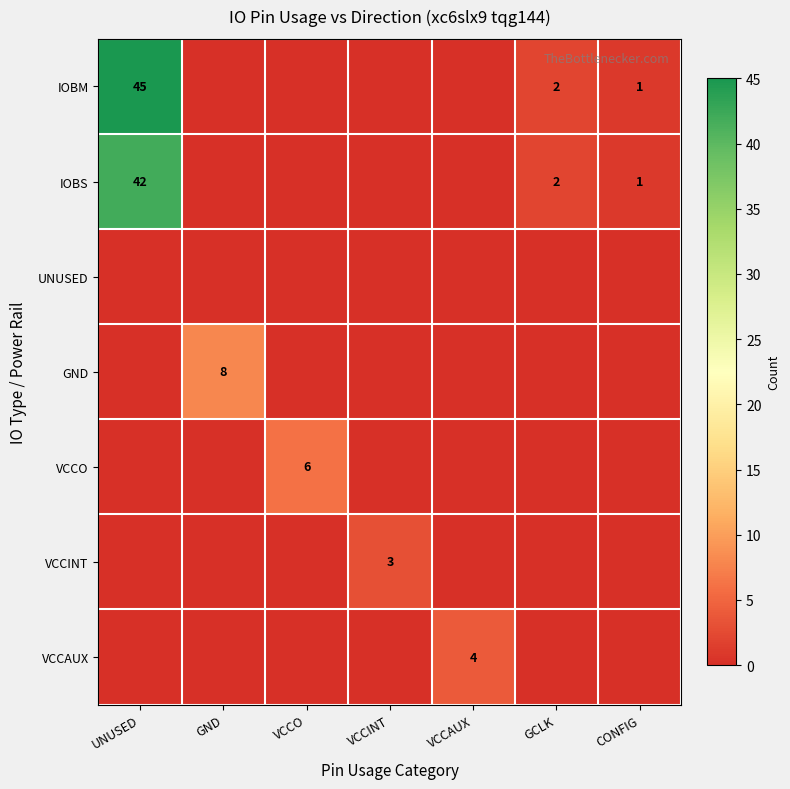

True or false: IOBS has a value of 59 at UNUSED.

False